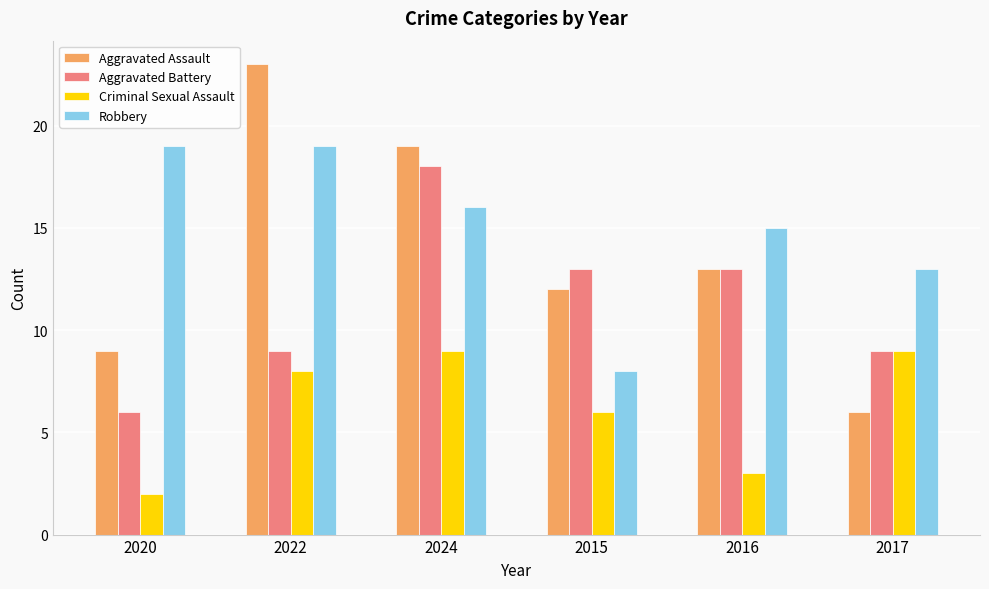

Reading left to right, list all the values displayed in this chart.

Aggravated Assault: 9	23	19	12	13	6
Aggravated Battery: 6	9	18	13	13	9
Criminal Sexual Assault: 2	8	9	6	3	9
Robbery: 19	19	16	8	15	13